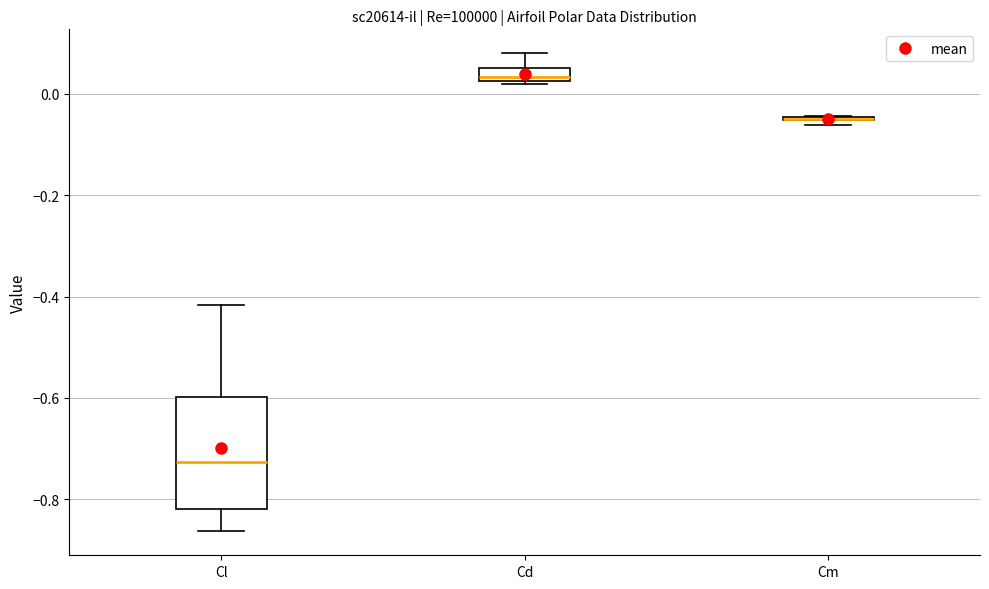

Comparing the boxes themselves (not the whiskers), which one is the tallest?

Cl